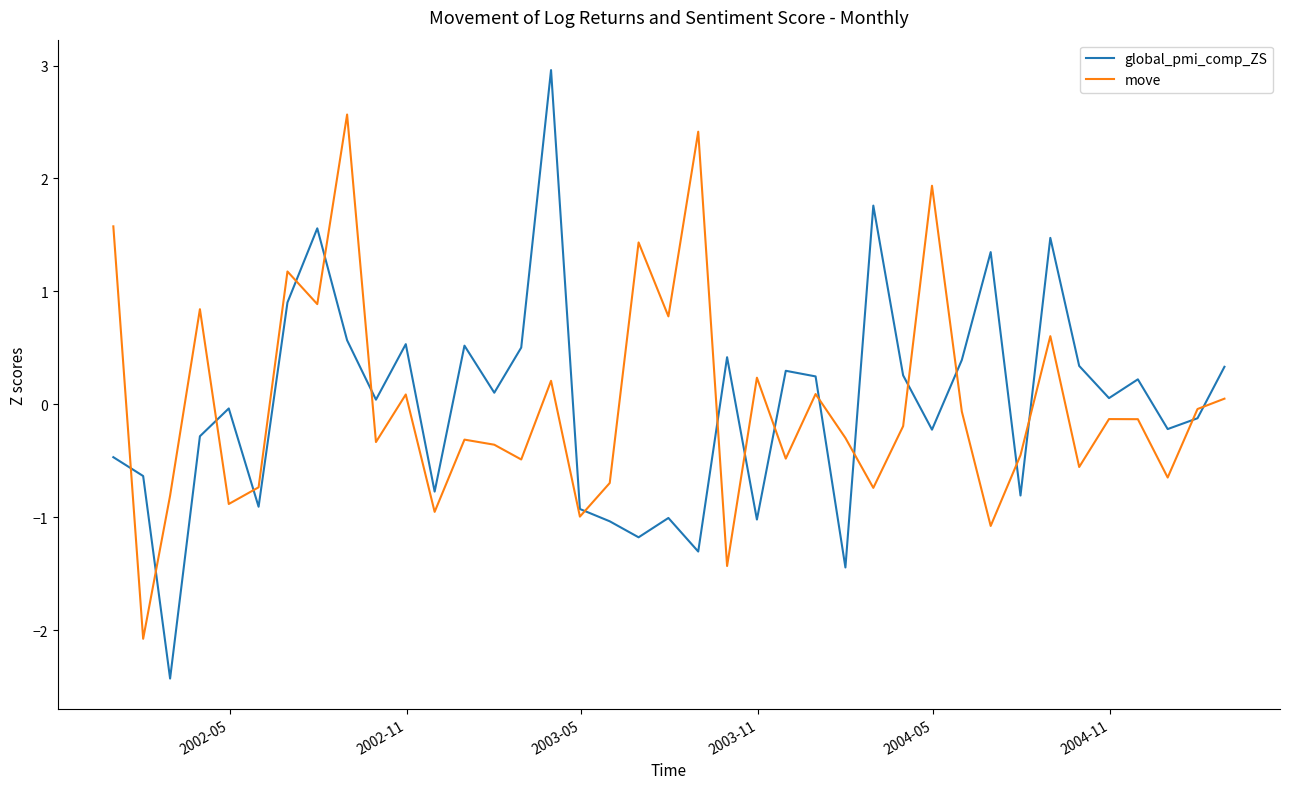

What are all the series names shown in the legend?

global_pmi_comp_ZS, move